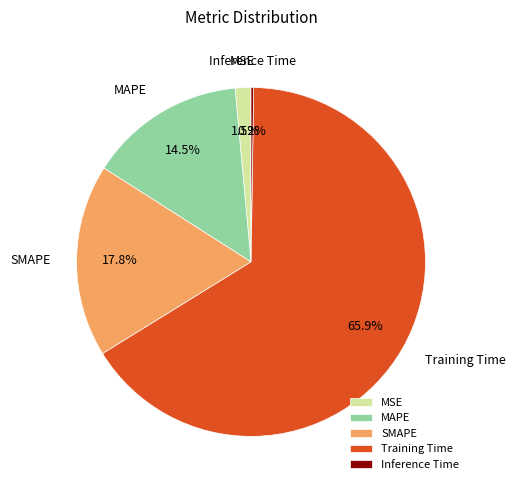

Which category has the biggest portion of the pie?

Training Time